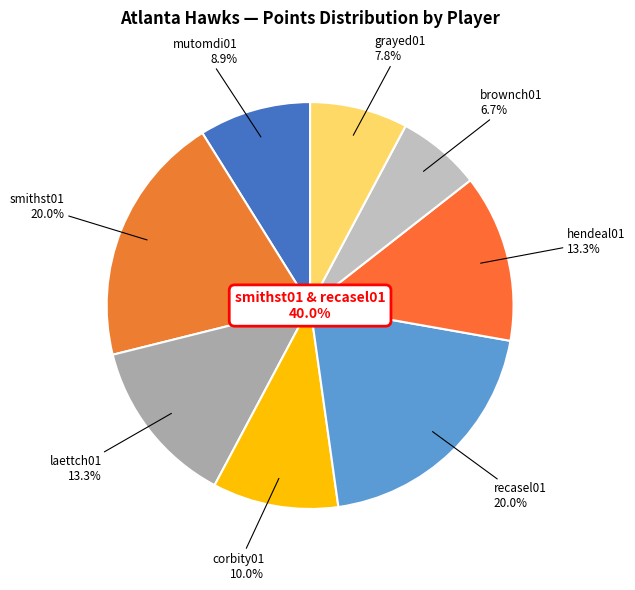

True or false: smithst01 accounts for 29% of the total.

False